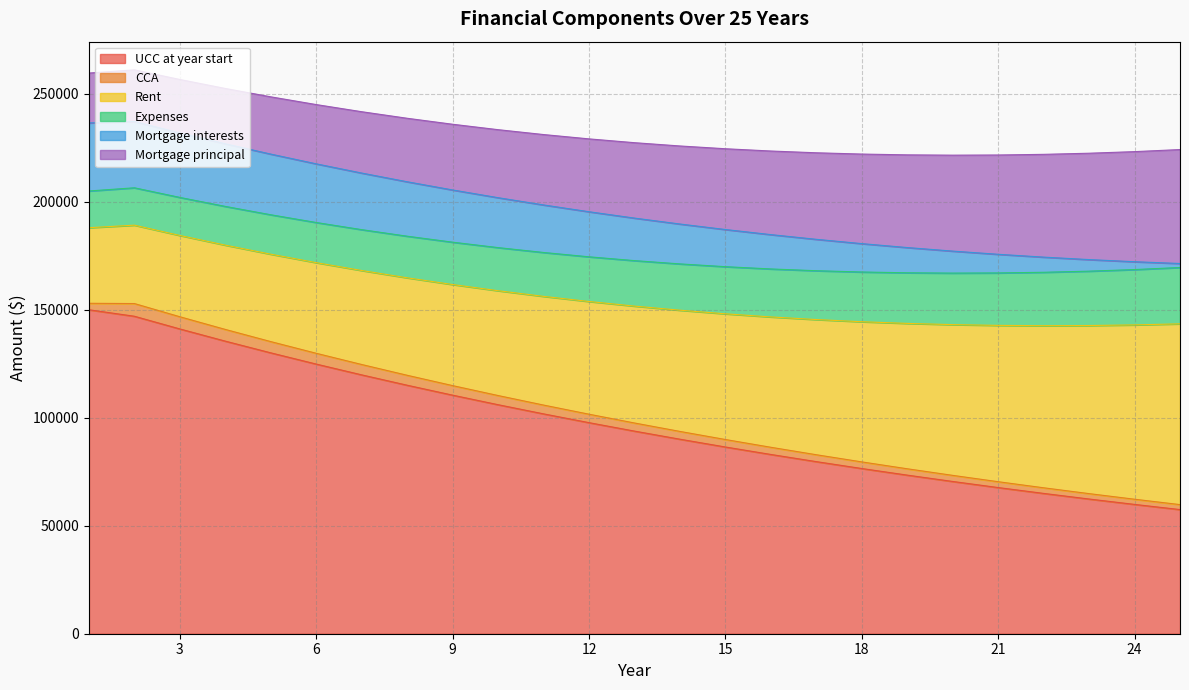

True or false: UCC at year start and Mortgage interests cross at least once.

False